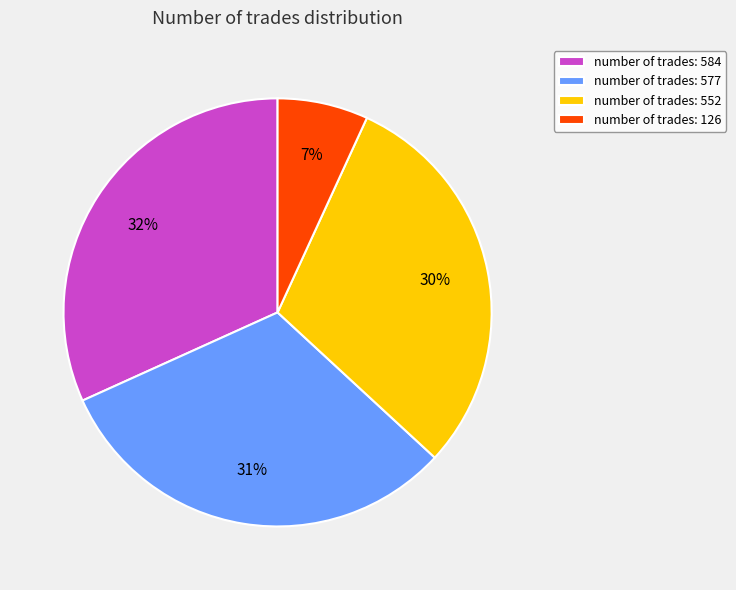

How many slices are in this pie chart?

4